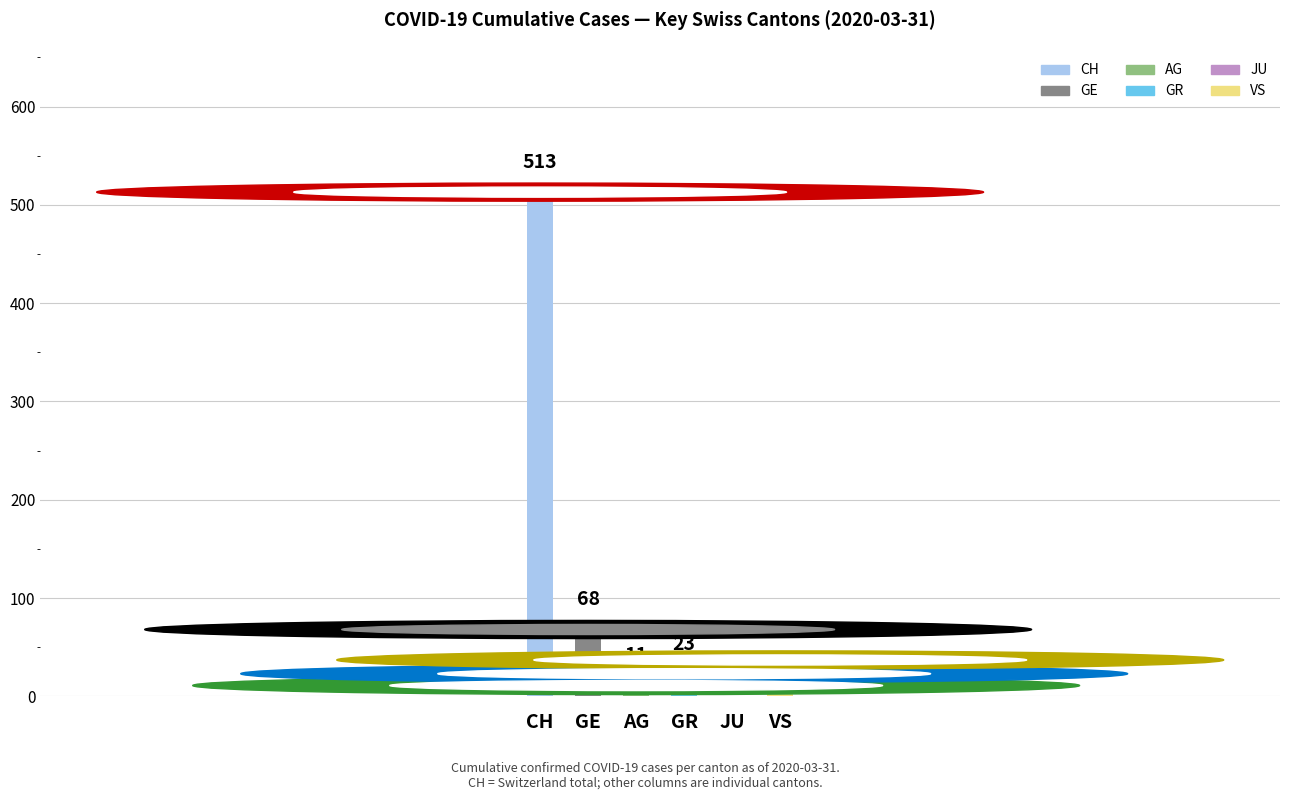

How many positive values are there?

5